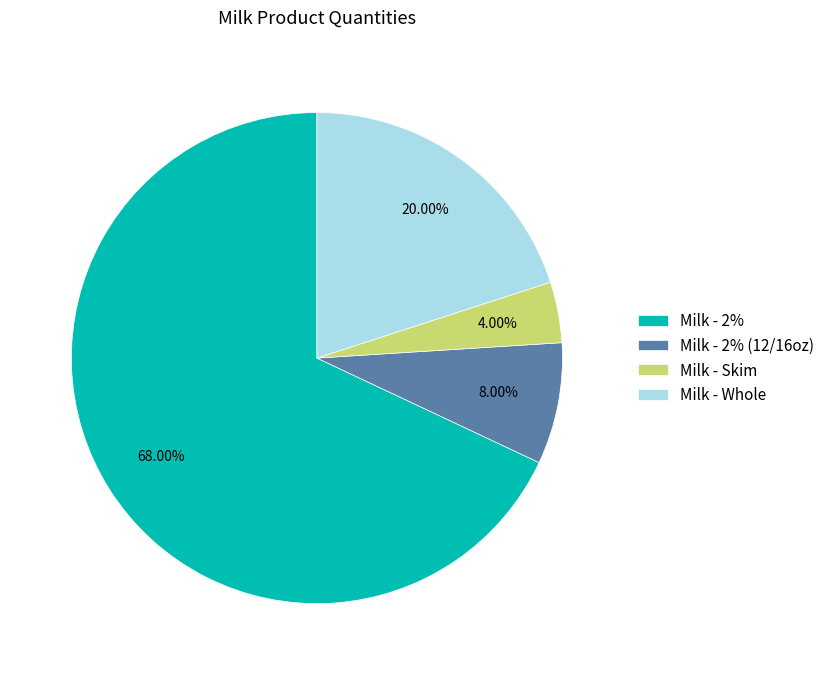

Which category has the biggest portion of the pie?

Milk - 2%